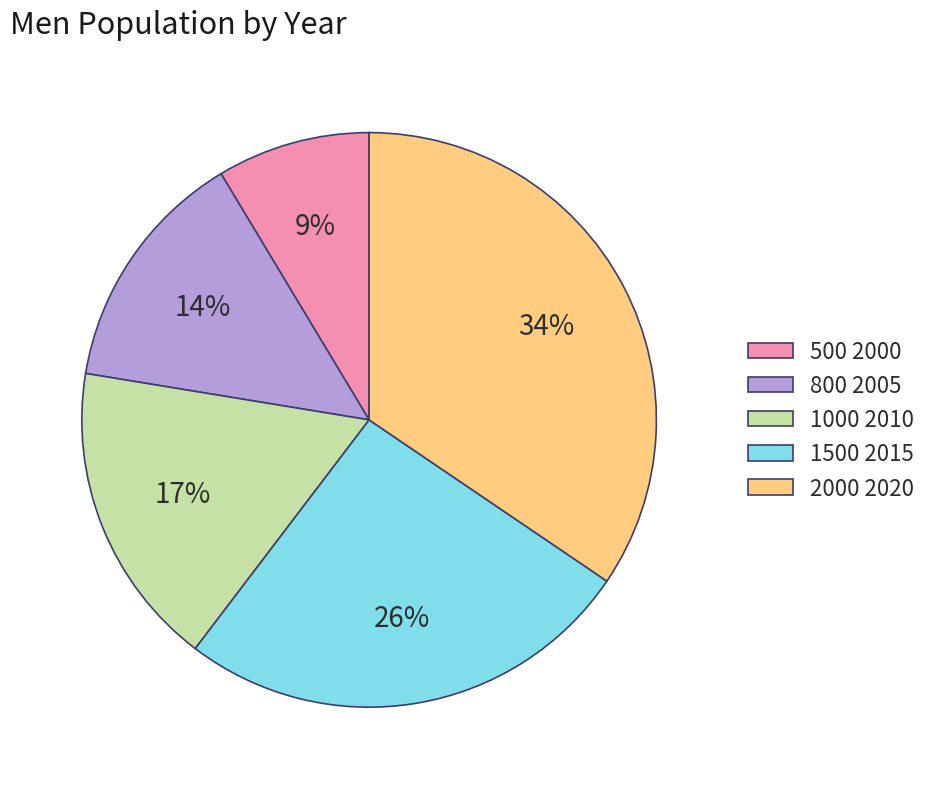

Does any single category account for the majority?

No